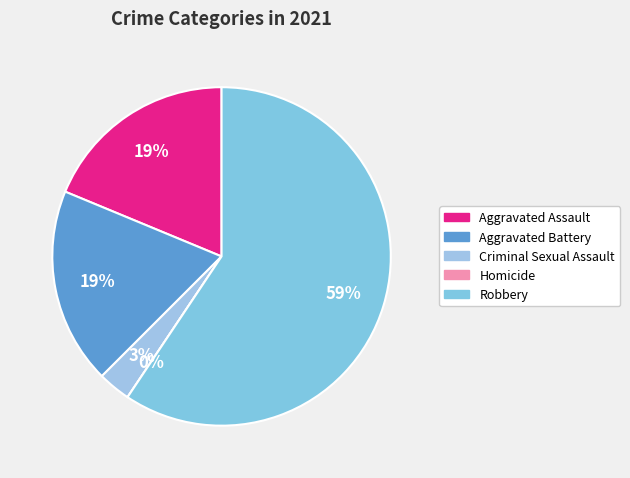

What is the largest slice in the pie chart?

Robbery